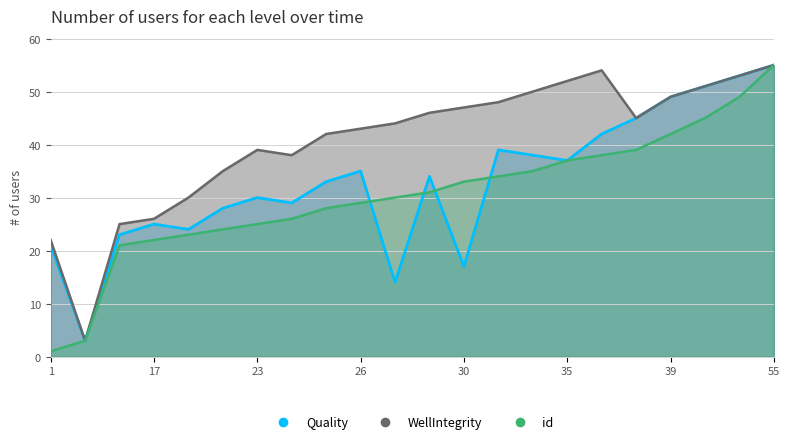

What are all the series names shown in the legend?

Quality, WellIntegrity, id